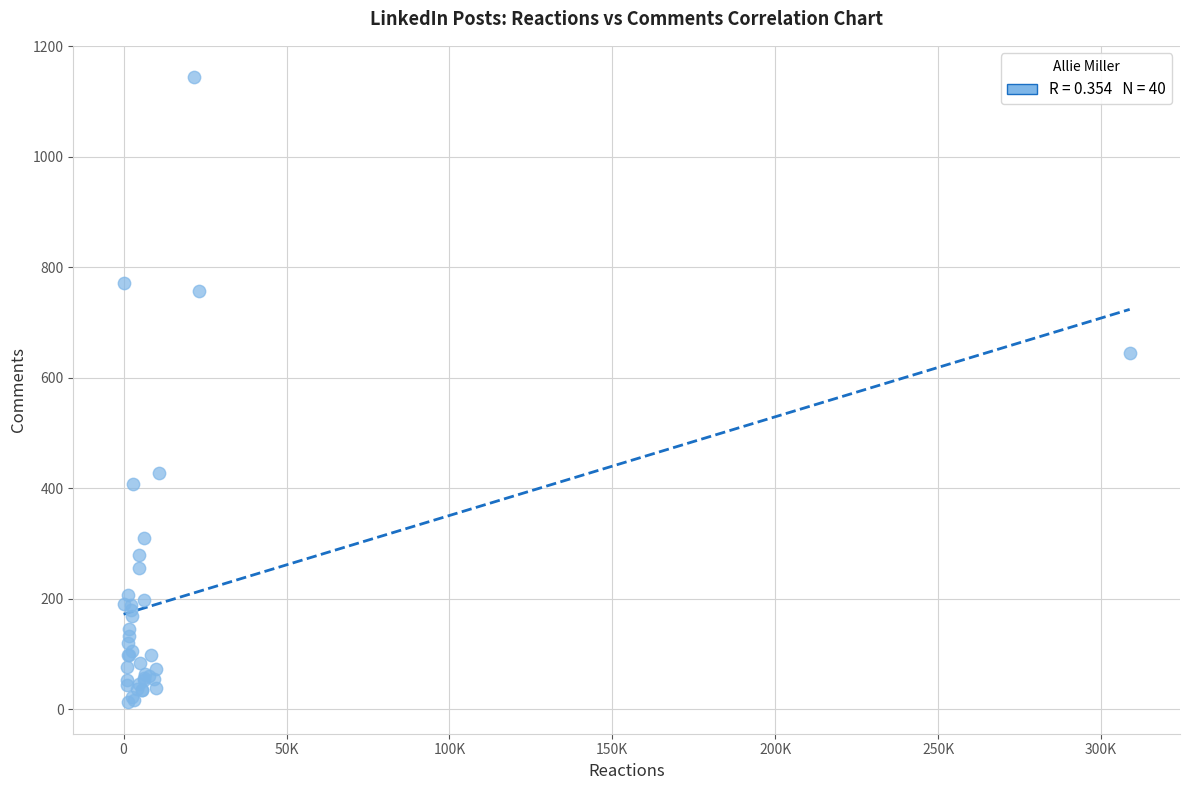

What Y value in the scatter plot is closest to 578?

645